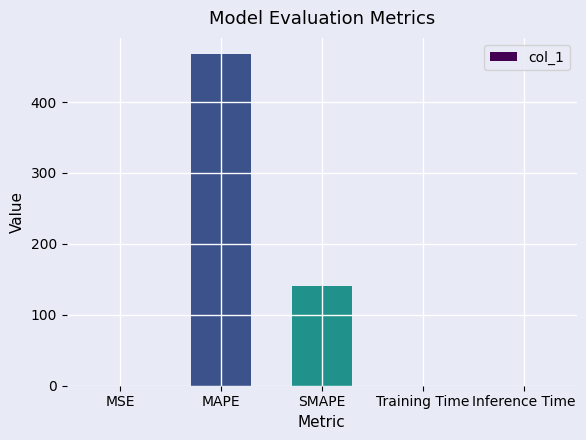

True or false: the data shows 0.0 at Inference Time.

True